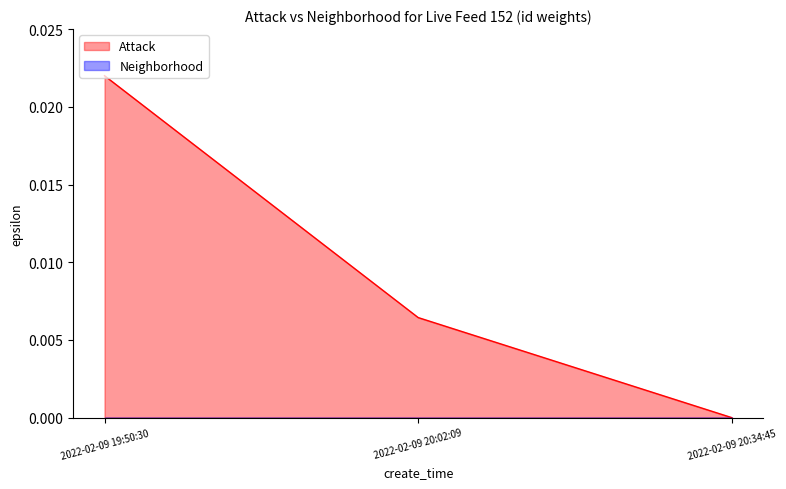

Count the values in the range 0 to 1.

3